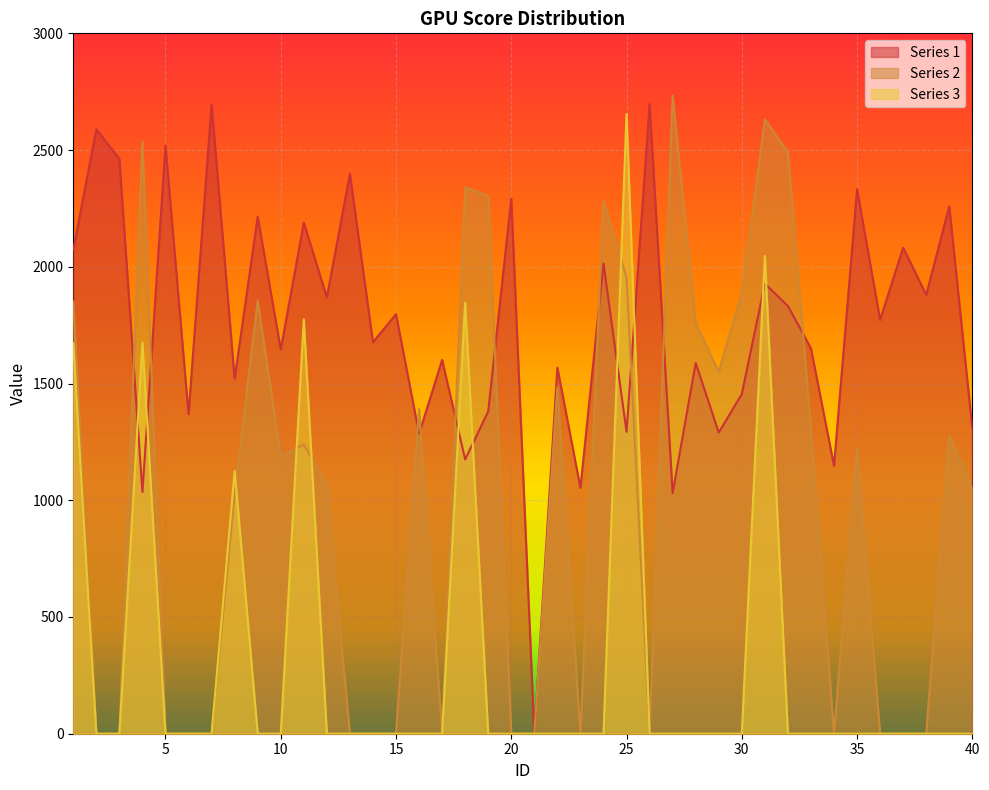

What is the maximum value shown in the chart?

2733